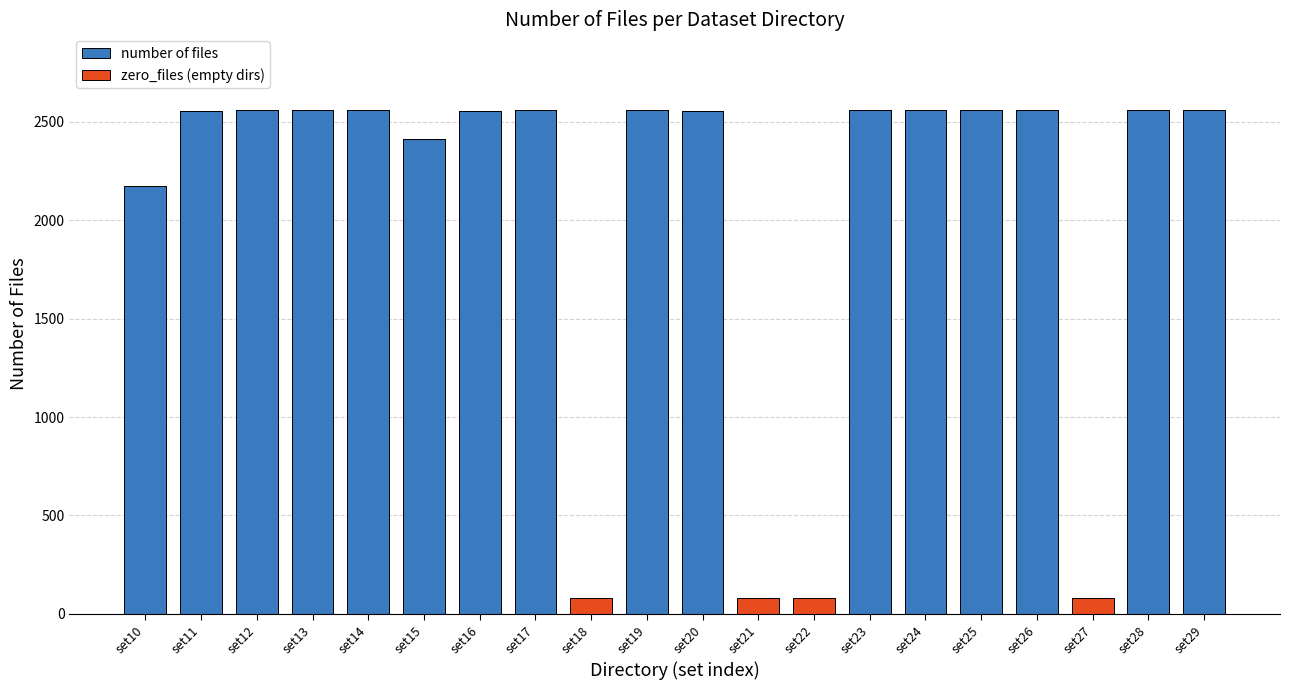

Are the bars horizontal?

No